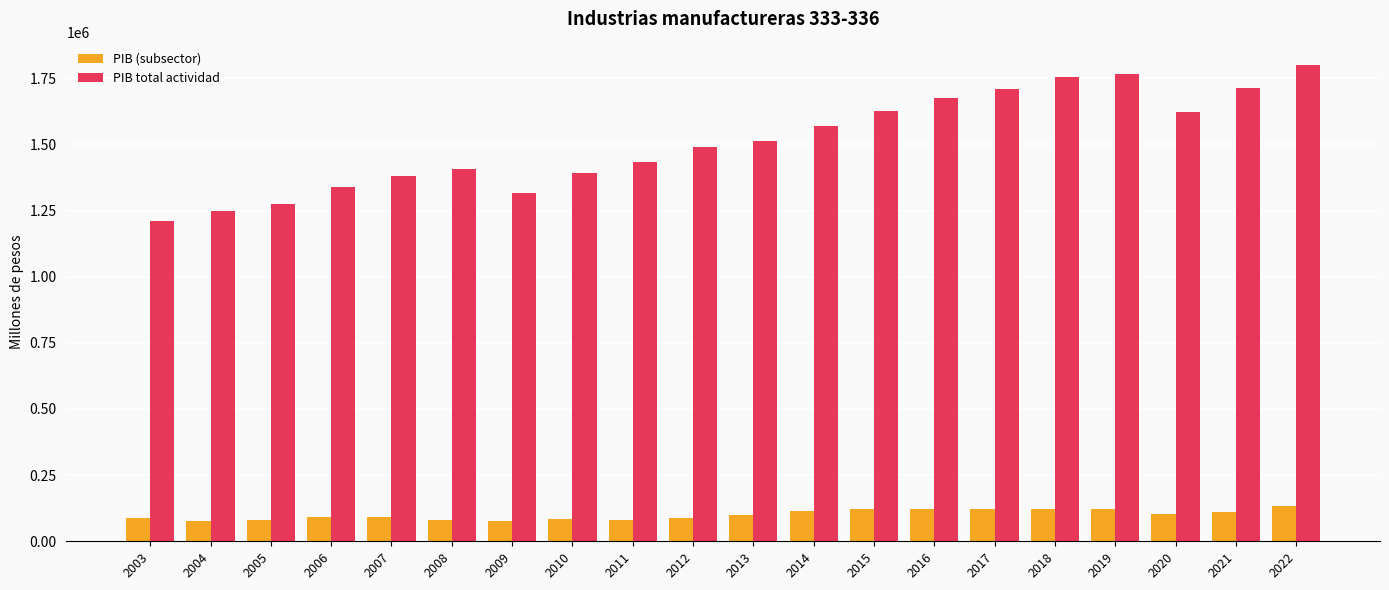

Which series has the widest spread of values?

PIB total actividad